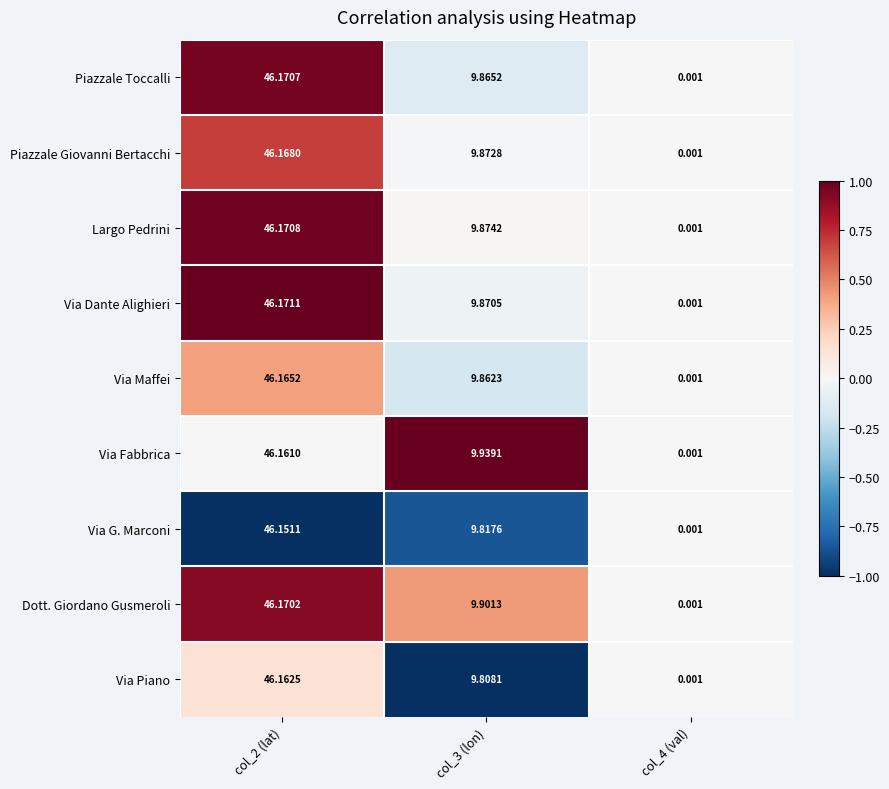

Between col_2 (lat) and col_4 (val), which series saw the biggest shift?

Via Dante Alighieri